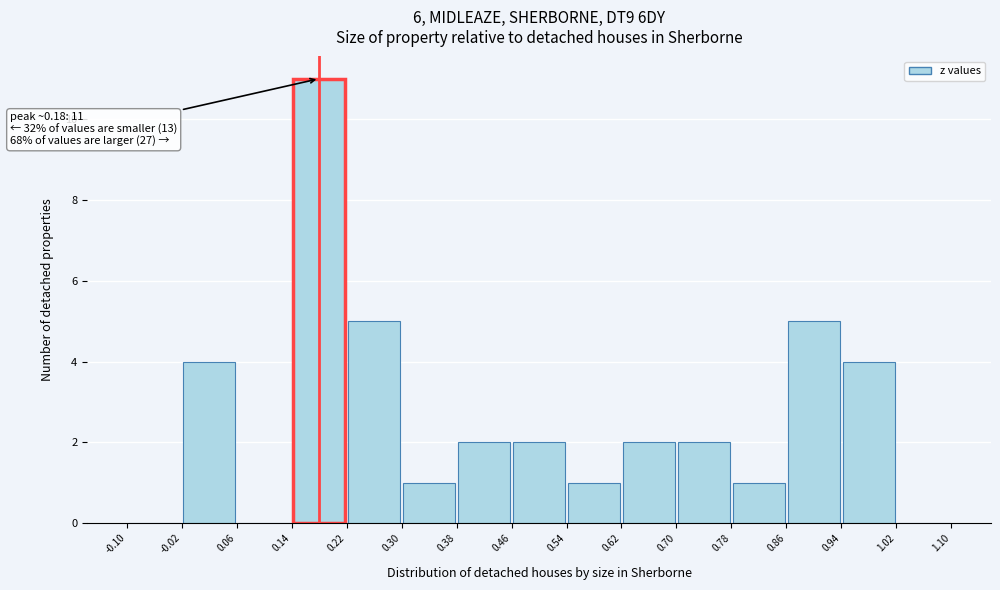

Which range on the x-axis has the tallest bar?

0.14 to 0.22